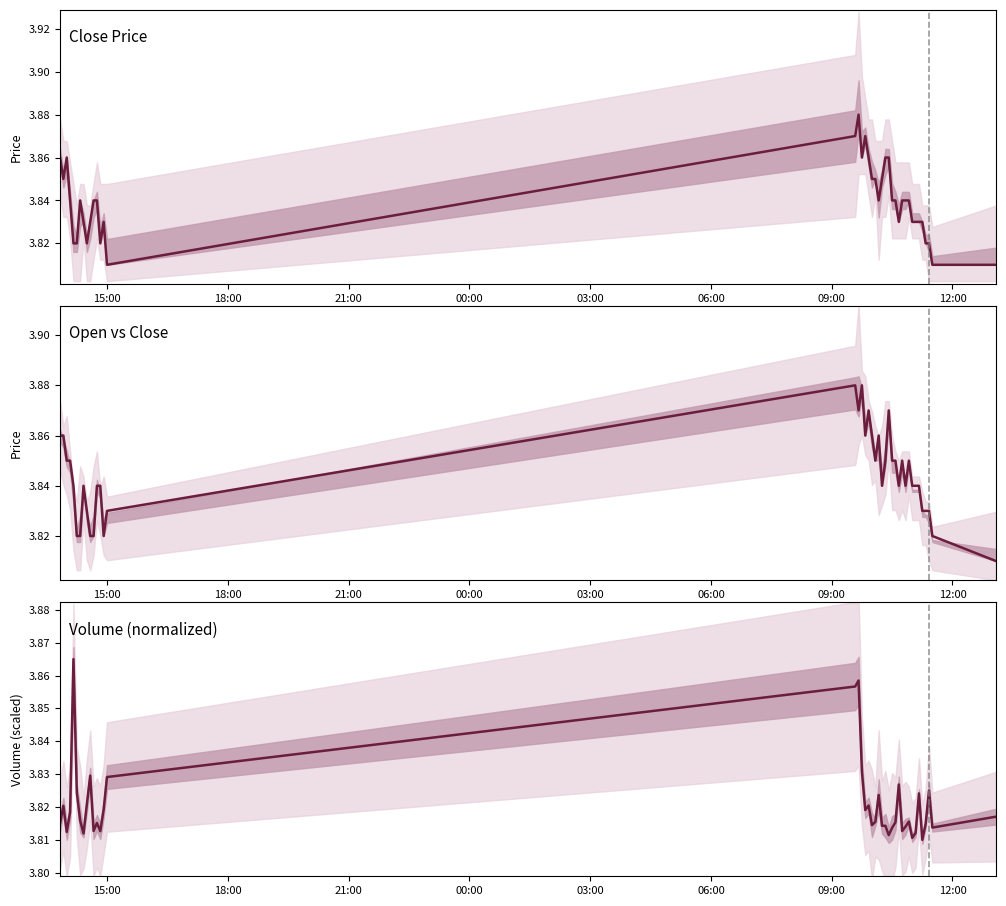

What is the greatest value displayed?

3.9